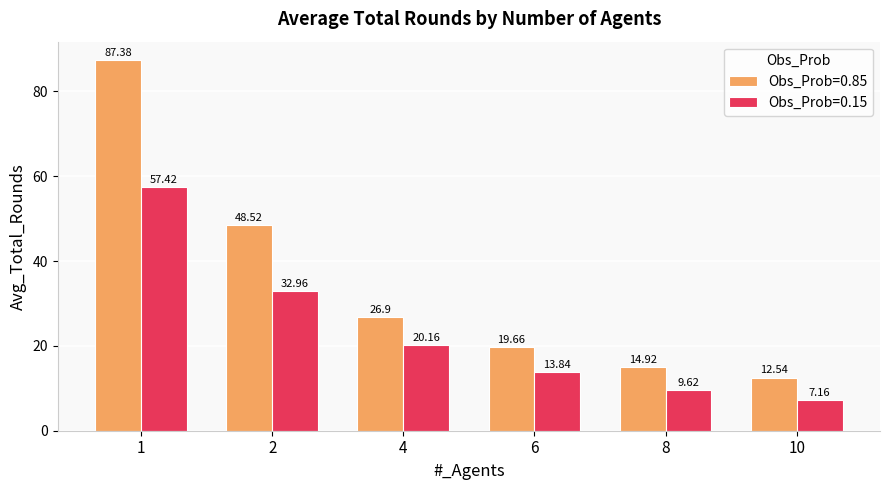

At which category is the sum across all series the highest?

1